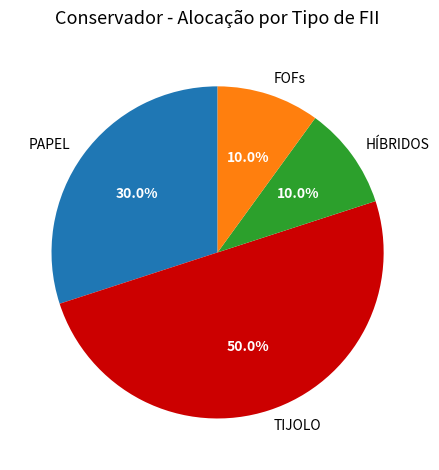

Count the number of slices in the pie.

4